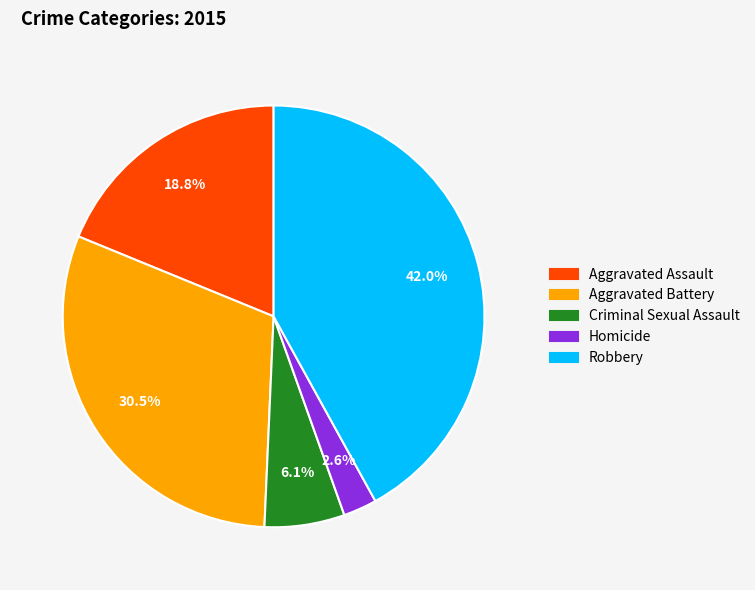

To the nearest percent, what percentage of the pie is Aggravated Assault?

19%